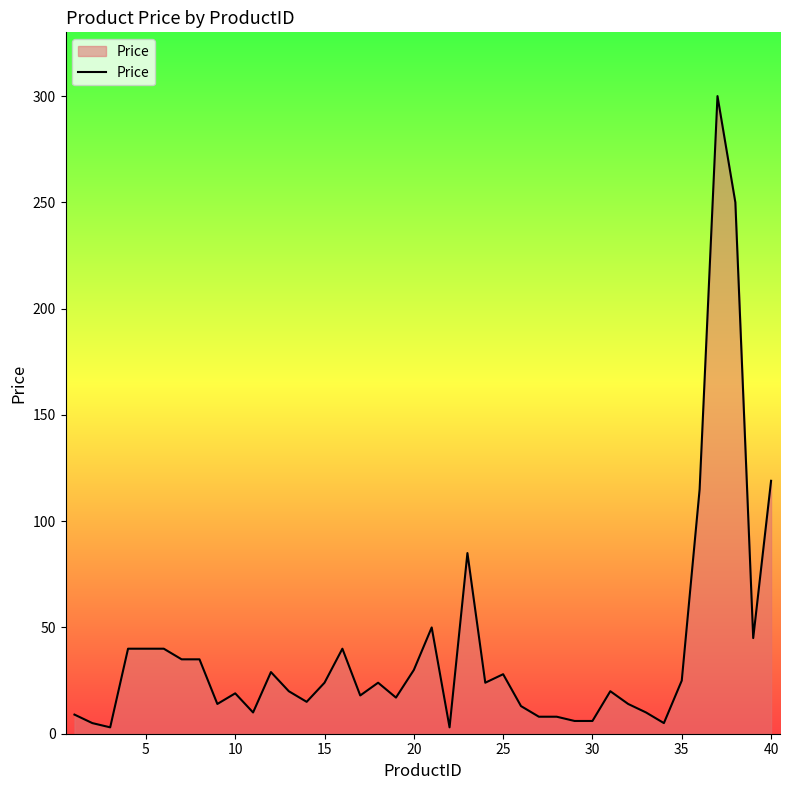

What is the maximum value shown in the chart?

300